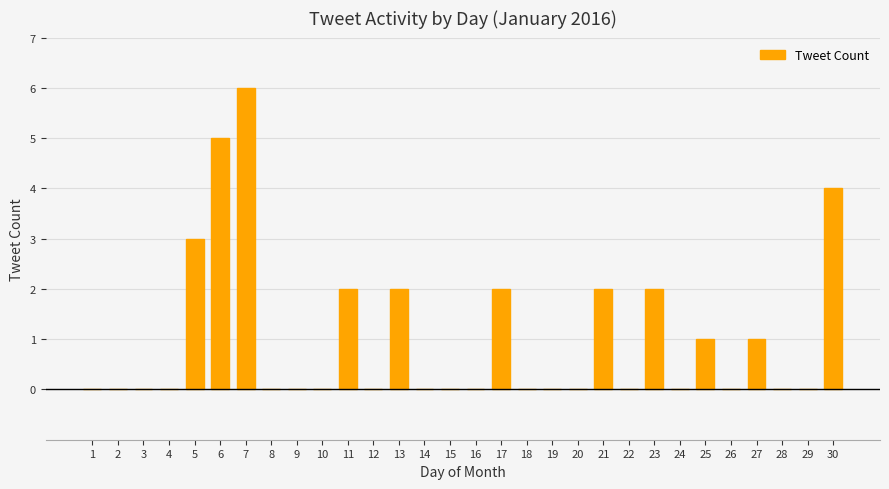

Which category has the highest value across all series?

7